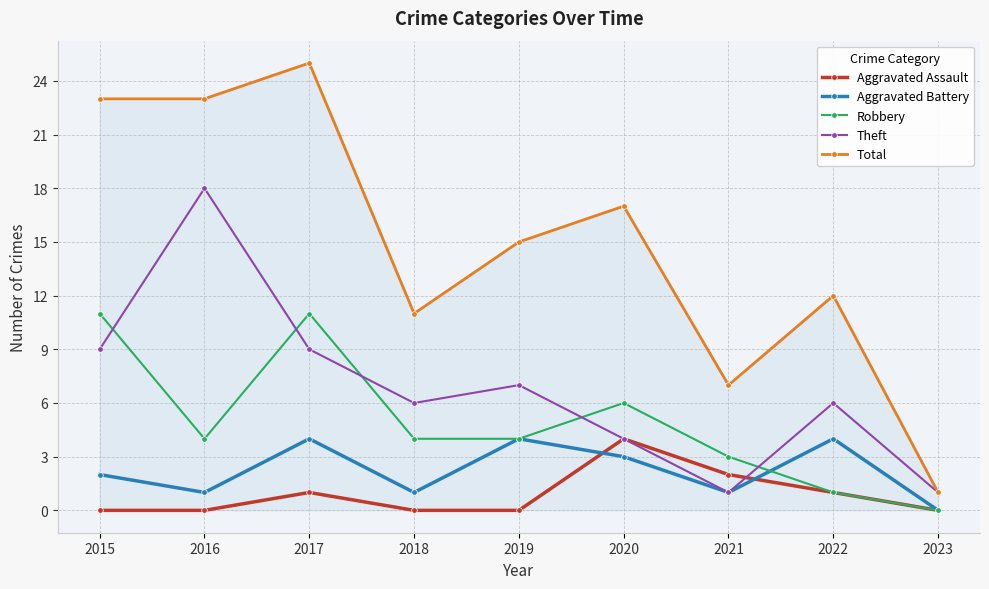

True or false: Aggravated Assault has more than 0 interior local peaks.

True